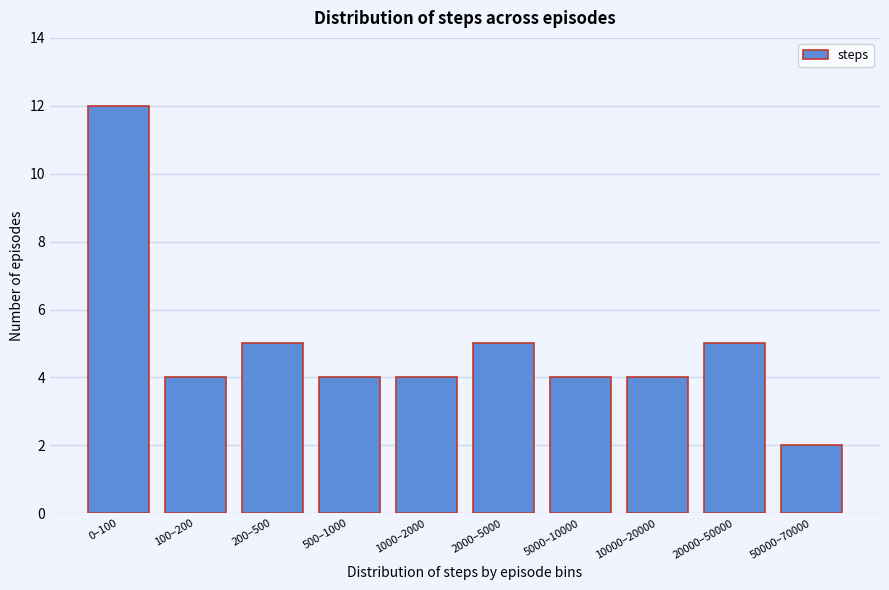

Reading left to right, transcribe all the data shown in this chart.

12	4	5	4	4	5	4	4	5	2